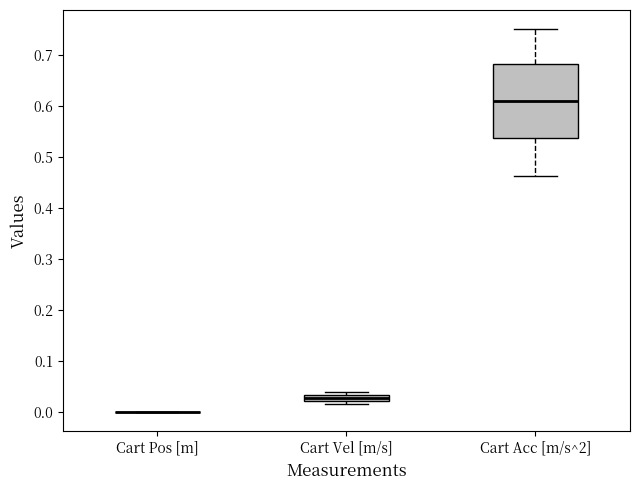

Which box is the tallest, from its lower edge to its upper edge?

Cart Acc [m/s^2]